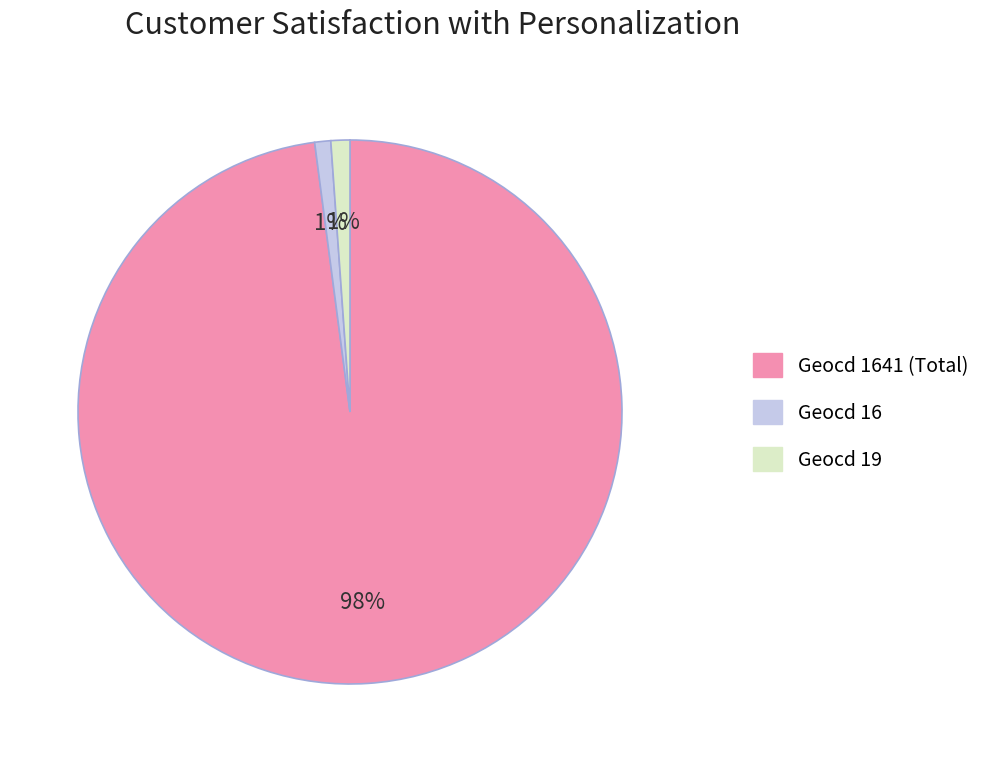

Is there a majority slice in this chart?

Yes